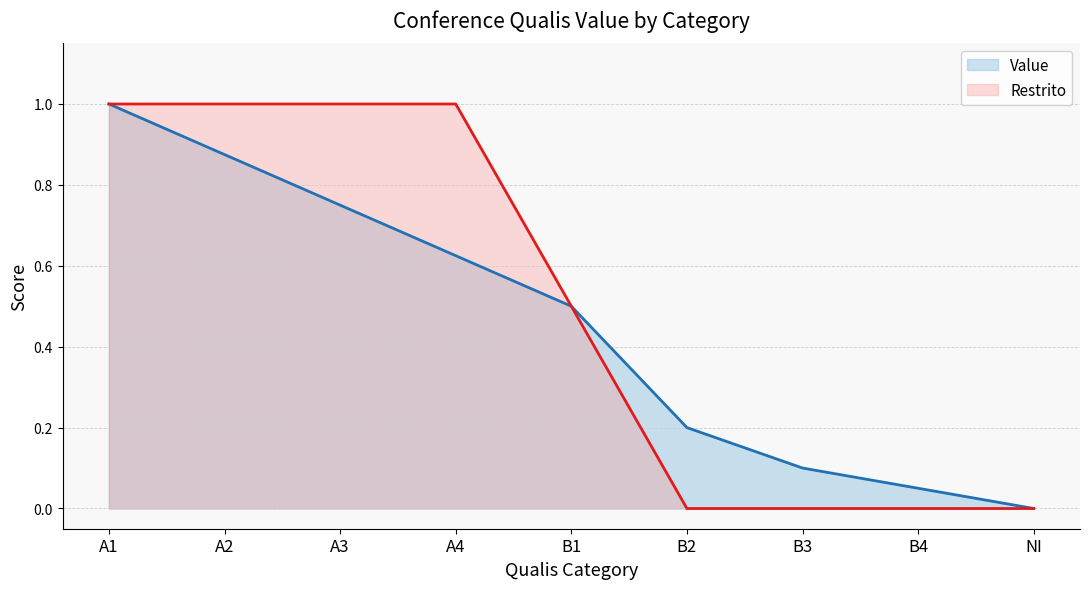

What is the average value of the Restrito series?

0.5